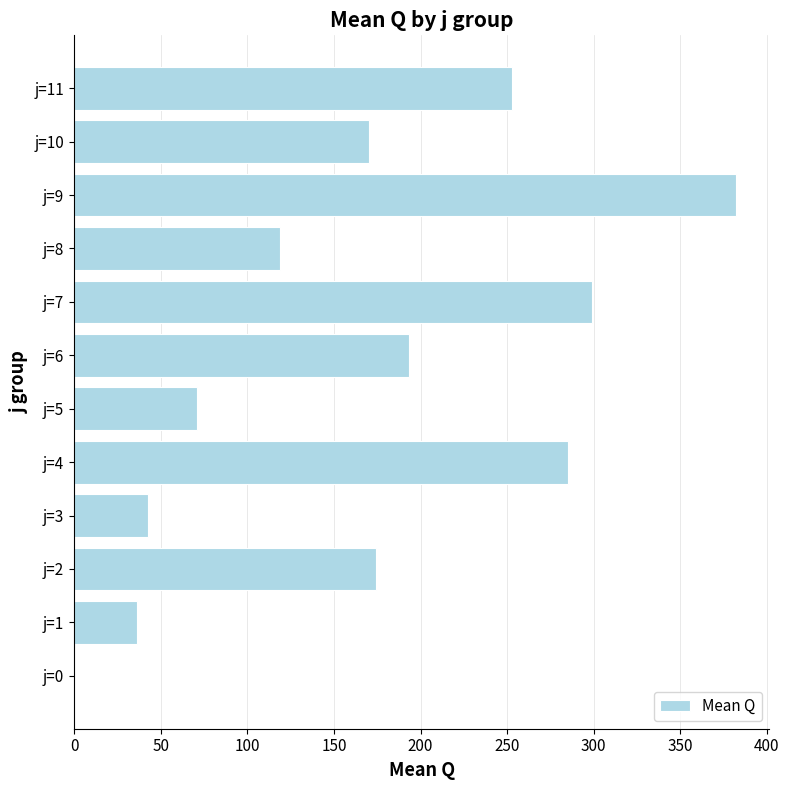

True or false: the data shows 171.5 at j=11.

False